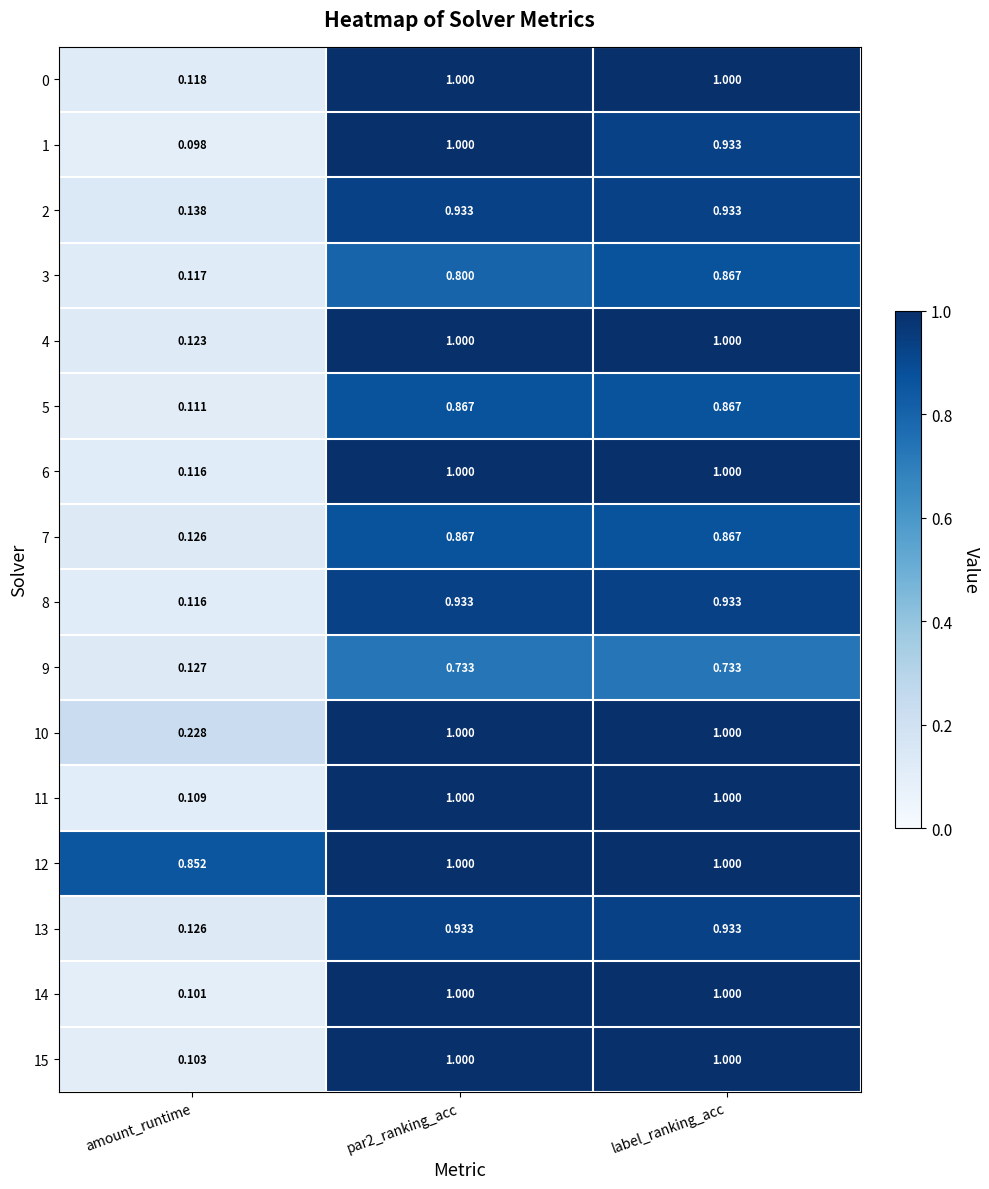

Which category has the lowest value across all series?

amount_runtime